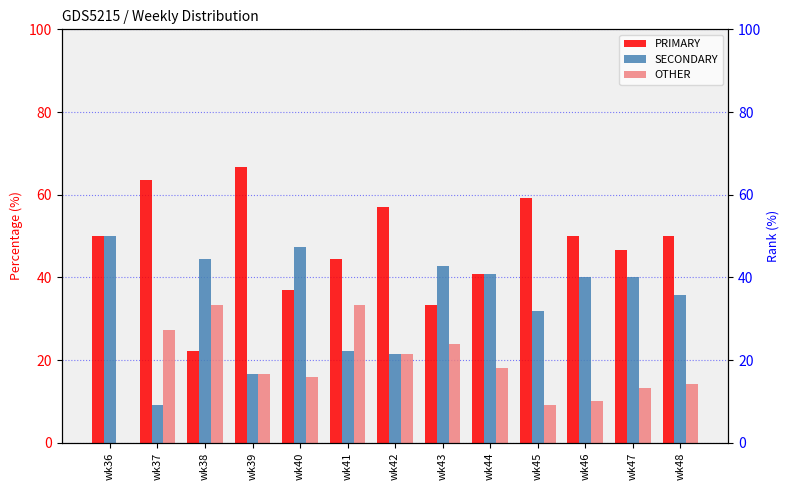

What is the maximum value shown in the chart?

66.7